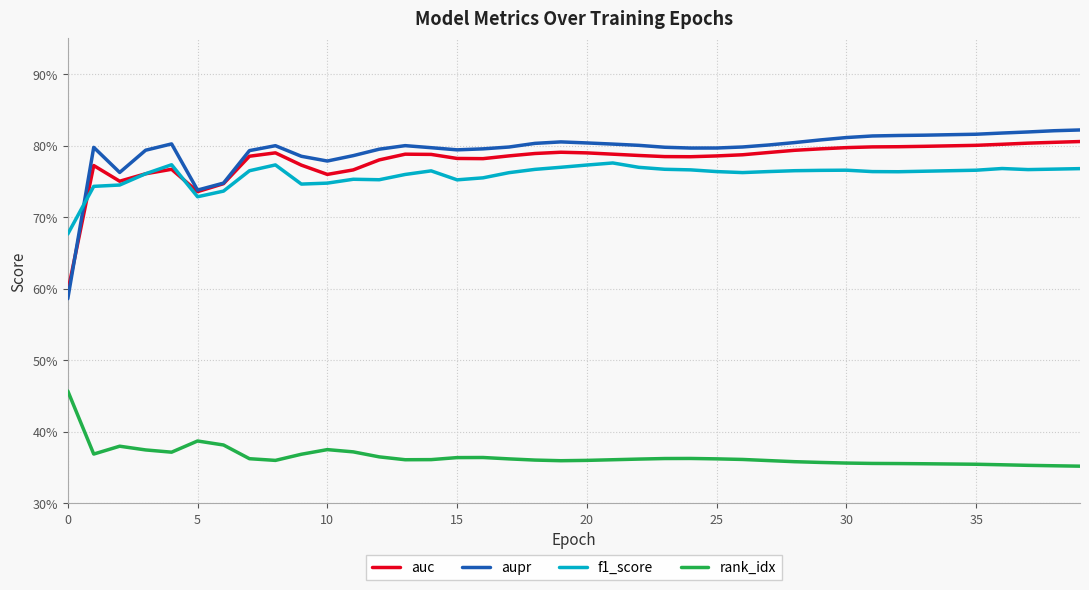

Which series has the widest spread of values?

aupr